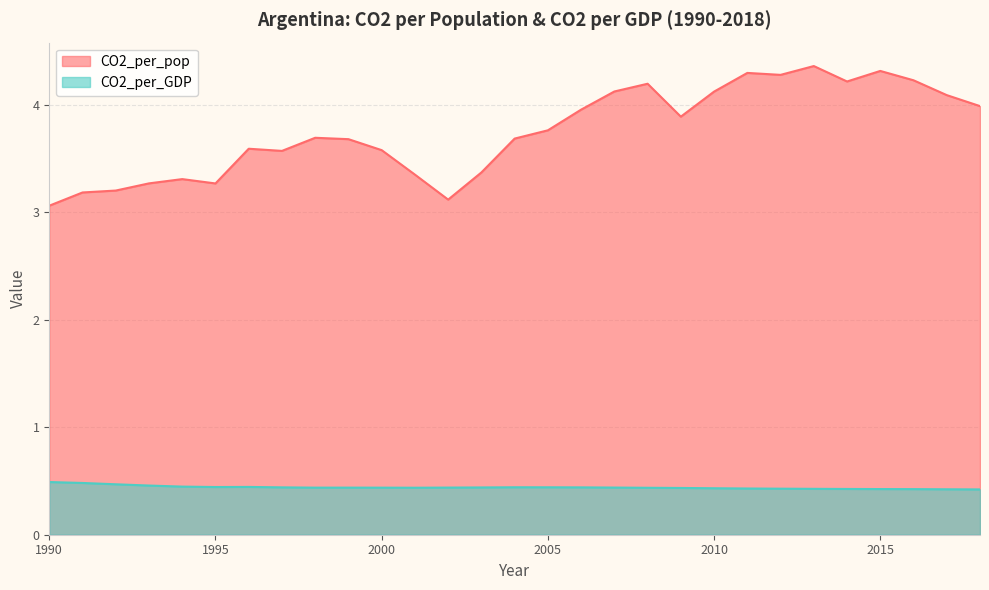

At 2007, list the series in order from smallest to largest.

CO2_per_GDP, CO2_per_pop